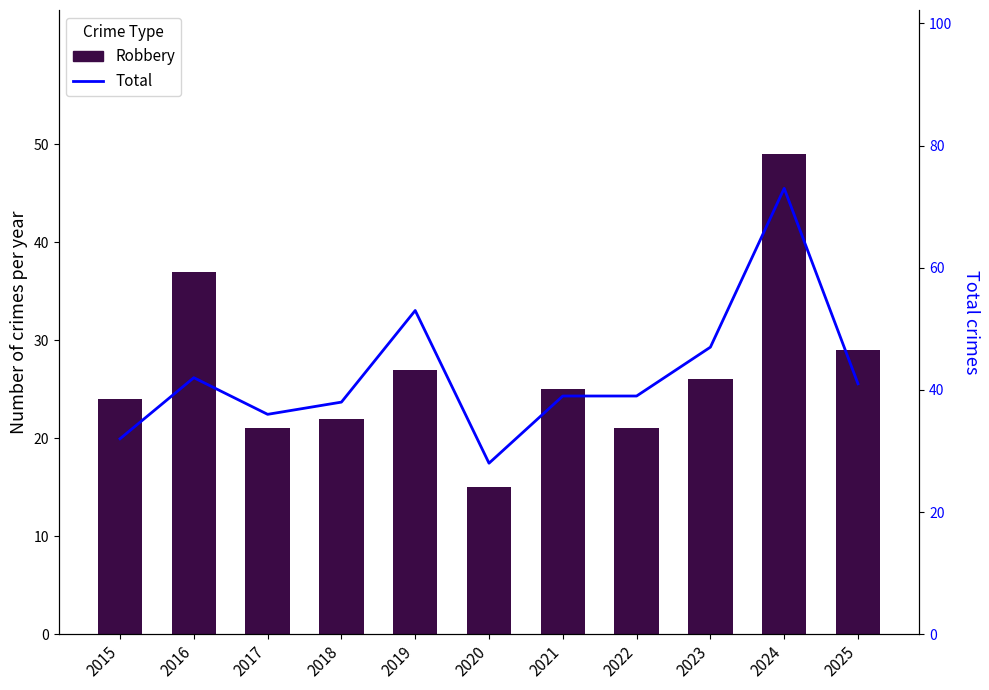

At which label is Robbery closest to 32?

2025